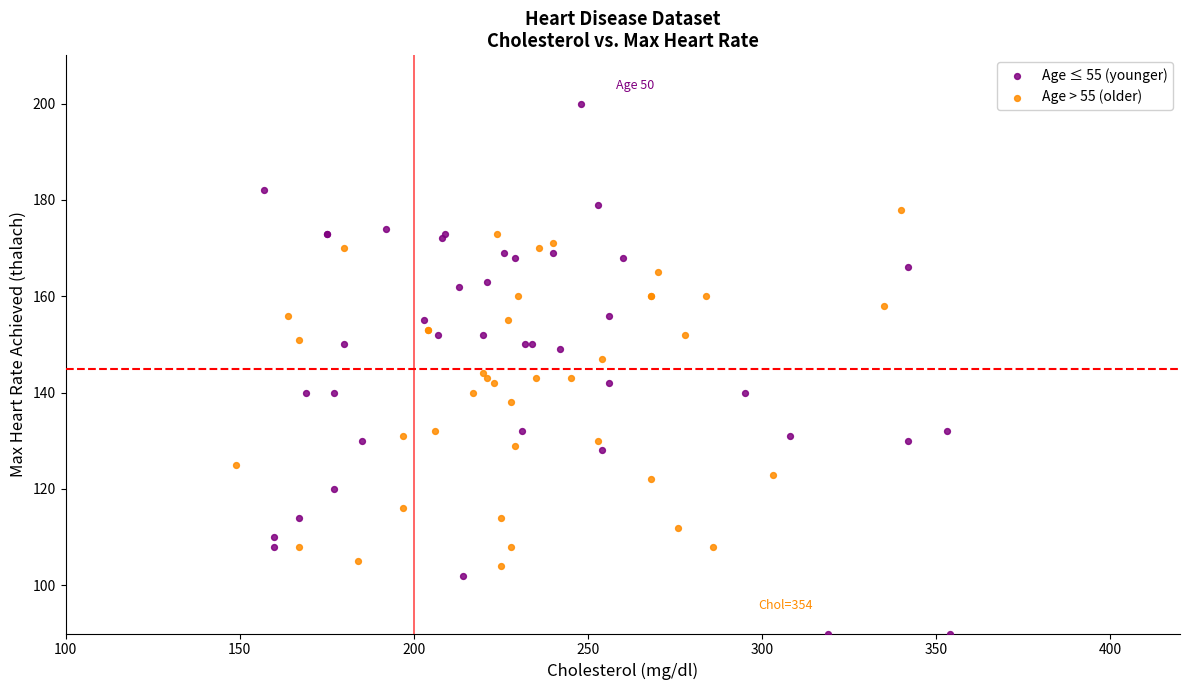

Which series contains the highest Y value?

Age ≤ 55 (younger)